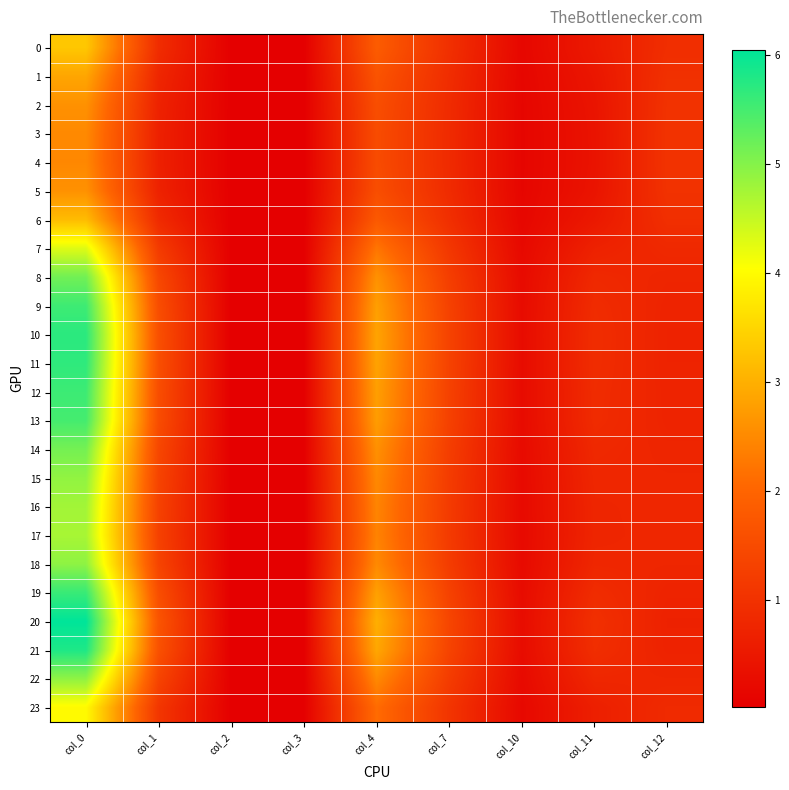

Rank the series at col_11 from lowest to highest value.

4, 3, 5, 2, 1, 6, 0, 23, 7, 17, 16, 15, 22, 18, 14, 8, 13, 9, 12, 19, 11, 10, 21, 20